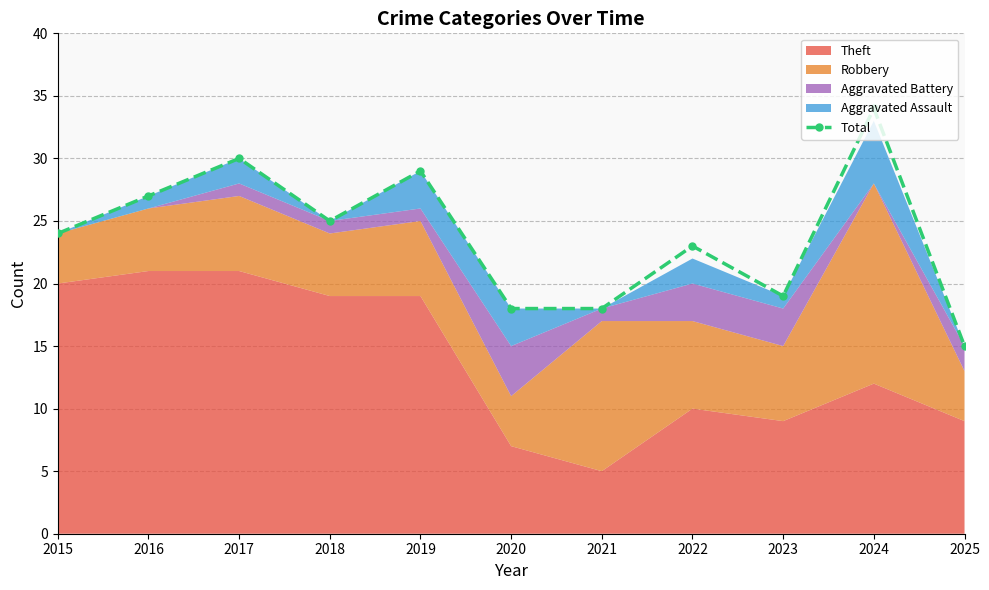

At which label does the data first exceed 24?

2016